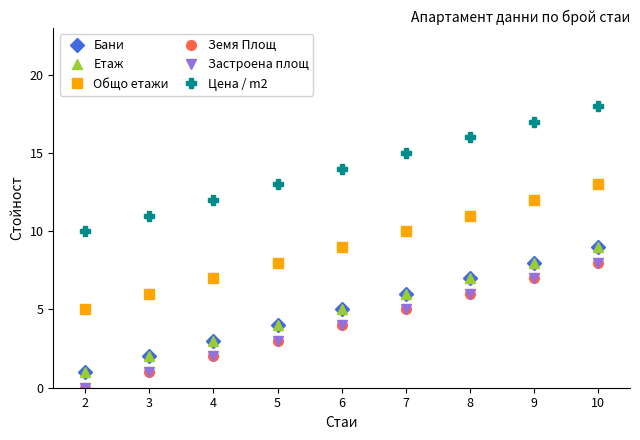

Does the chart have visible grid lines?

No